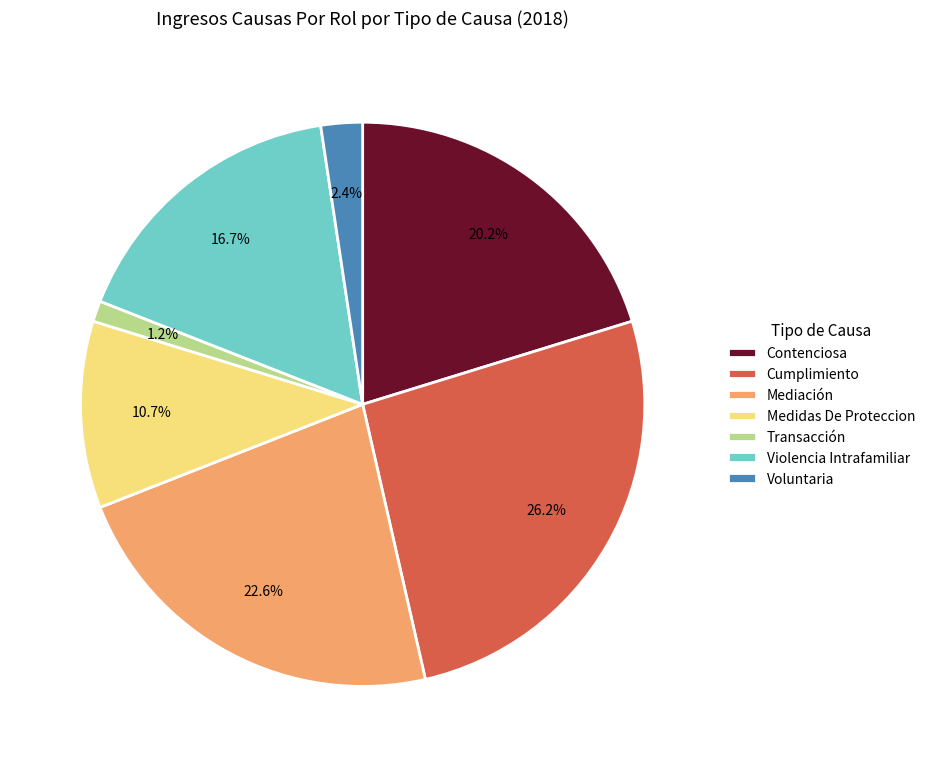

To the nearest percent, what is the combined percentage of Violencia Intrafamiliar and Voluntaria?

19%